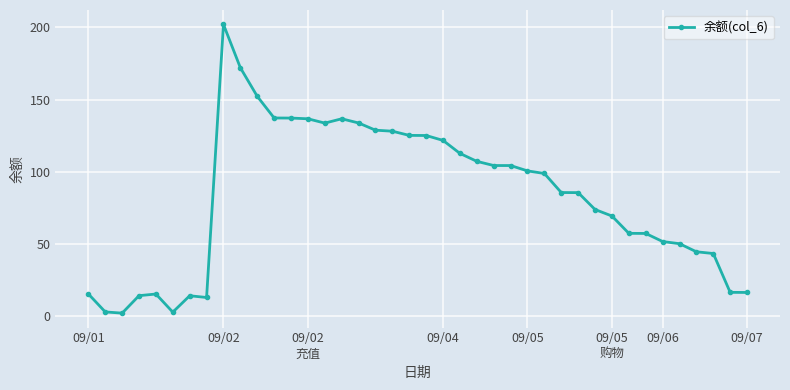

What is the difference between the maximum and second lowest values?

199.3